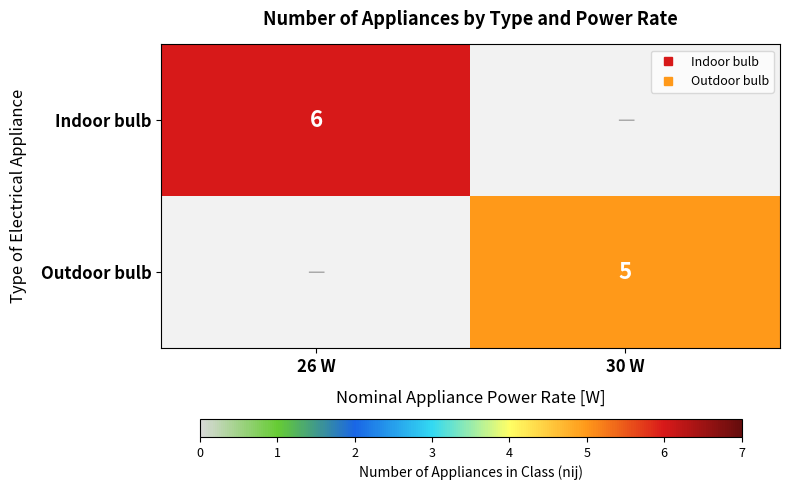

Where is Indoor bulb nearest to the value 3?

26 W